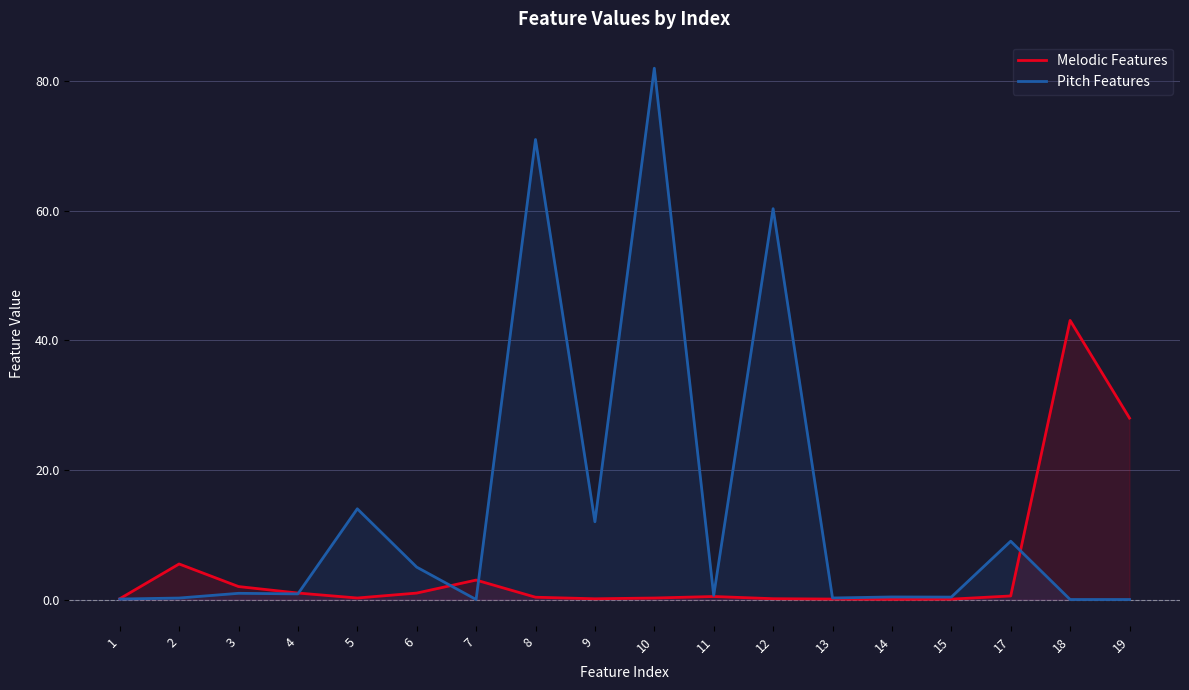

What are all the series names shown in the legend?

Melodic Features, Pitch Features